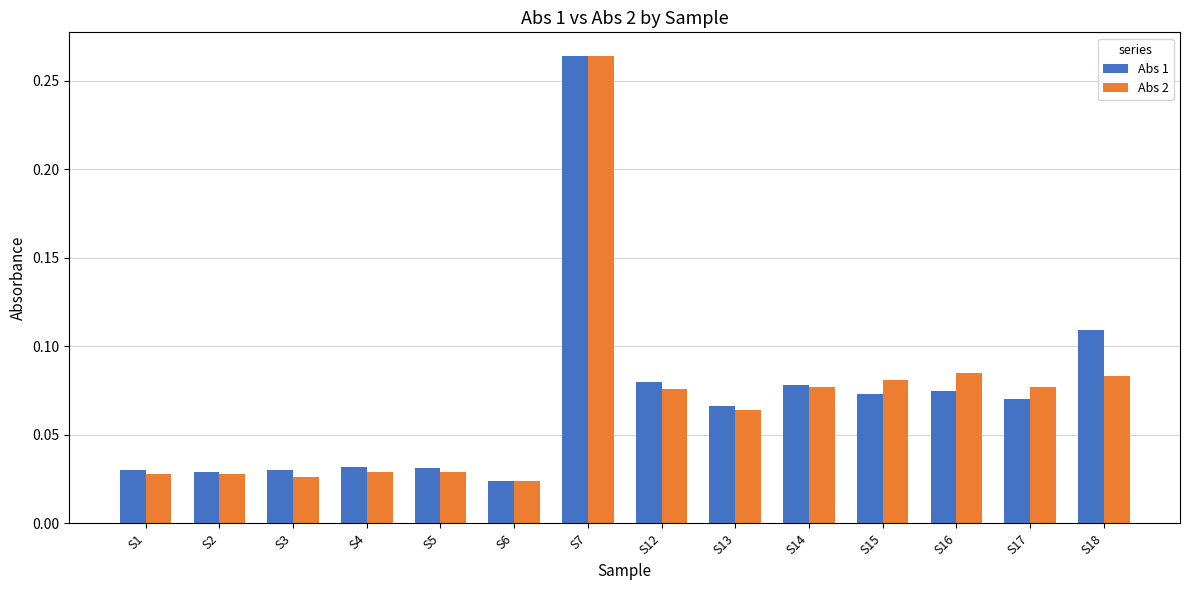

What is the sum of all Abs 1 values?

1.0